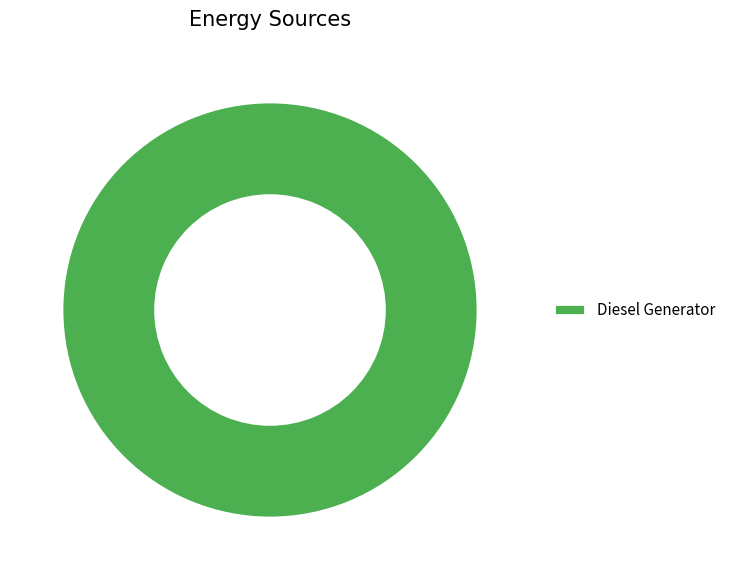

Does Diesel Generator account for over 50% of the chart?

Yes